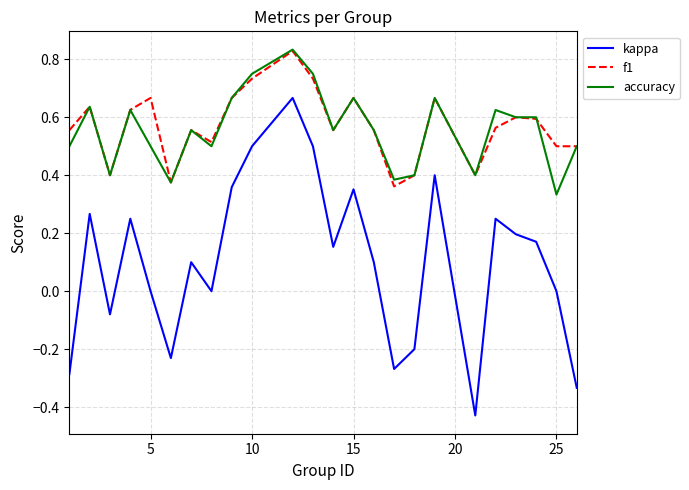

True or false: kappa and f1 intersect in this chart.

False